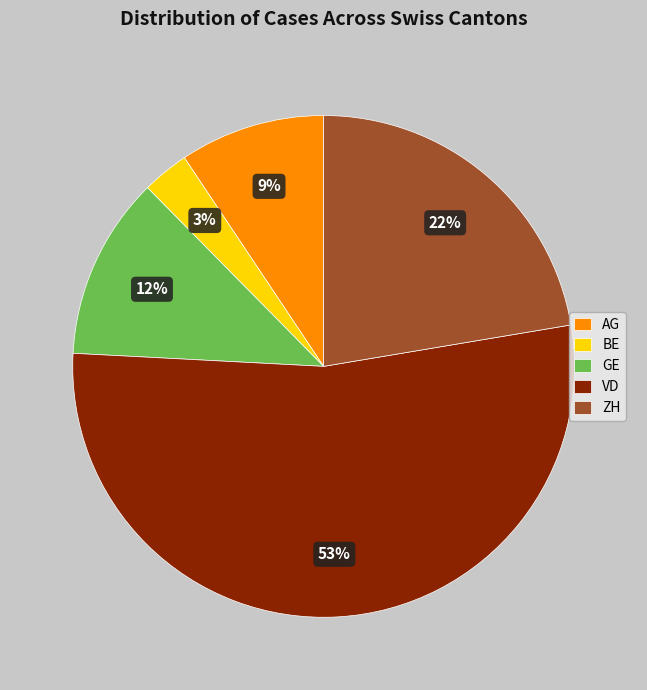

To the nearest percent, what is the average slice percentage?

20%